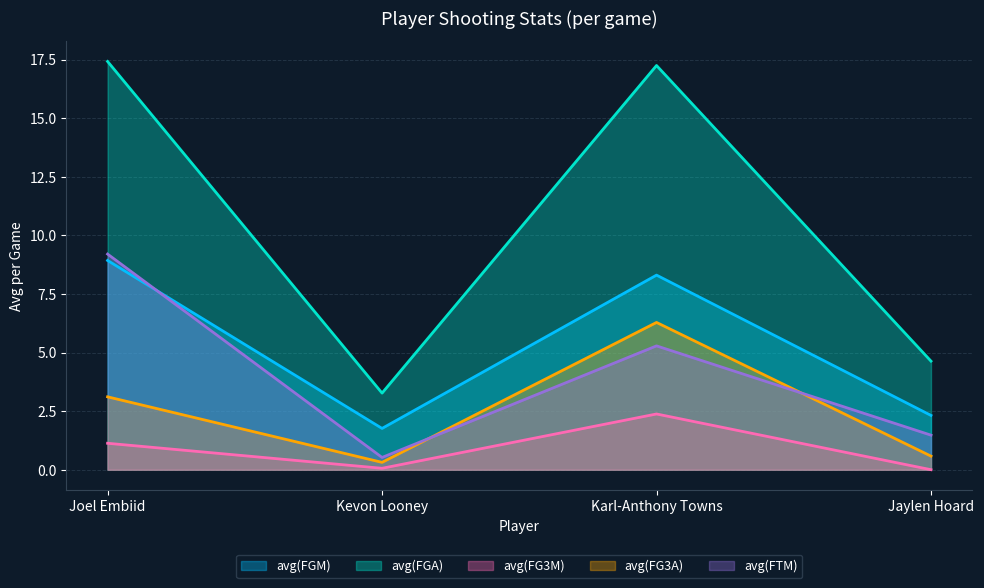

True or false: avg(FGM) has a value of 1.8 at Kevon Looney.

True